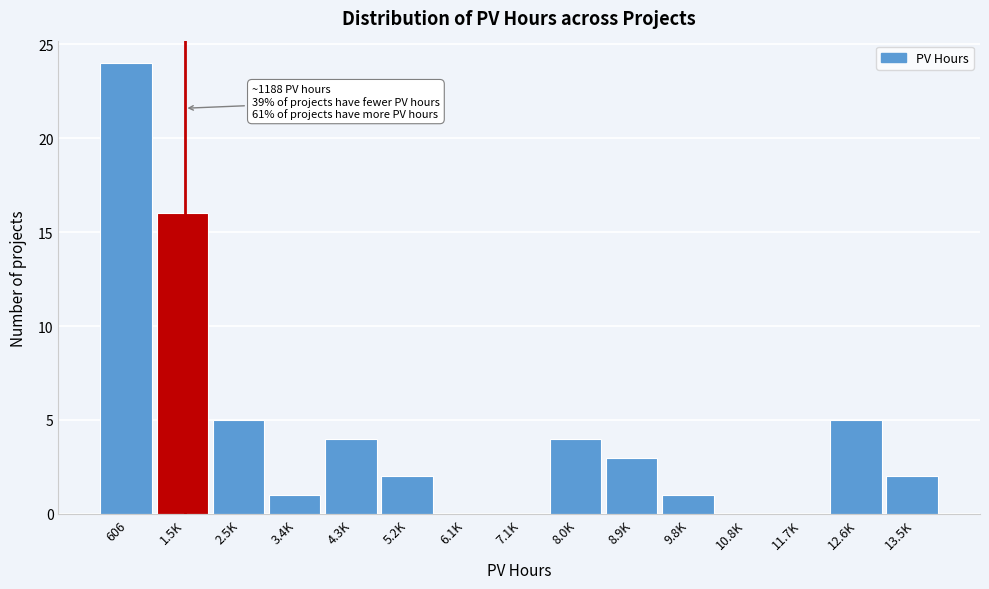

Reading right to left, extract all data points from this chart.

13.5K=2	12.6K=5	11.7K=0	10.8K=0	9.8K=1	8.9K=3	8.0K=4	7.1K=0	6.1K=0	5.2K=2	4.3K=4	3.4K=1	2.5K=5	1.5K=16	606=24